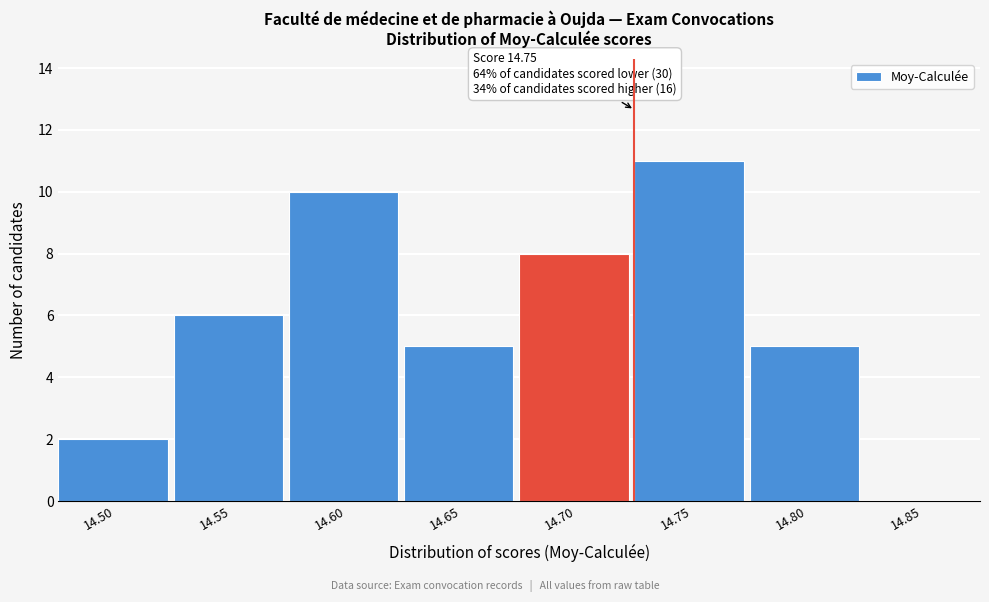

Reading right to left, list all the values displayed in this chart.

14.85=0	14.80=5	14.75=11	14.70=8	14.65=5	14.60=10	14.55=6	14.50=2